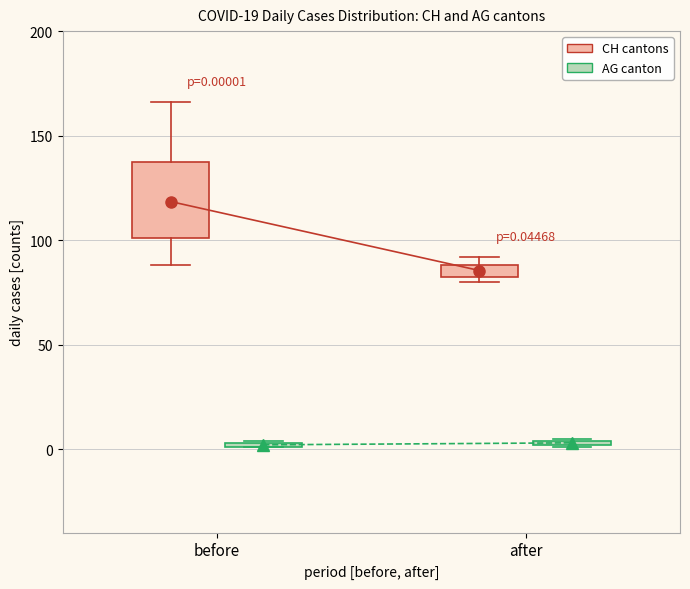

Which box is the tallest, from its lower edge to its upper edge?

before (CH cantons)